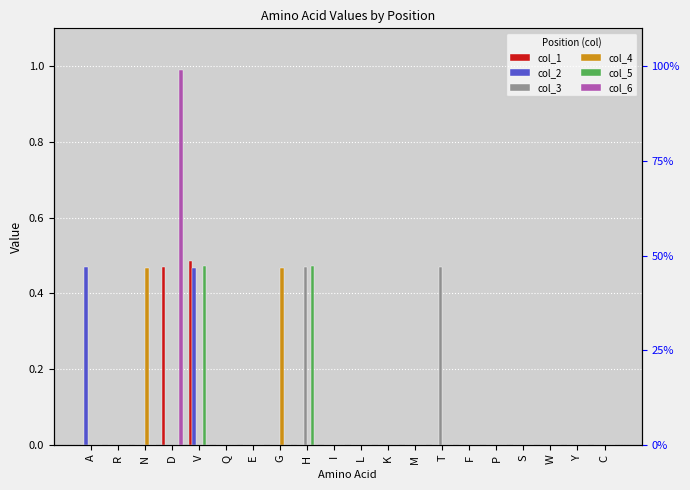

What is the sum of all col_4 values?

0.9